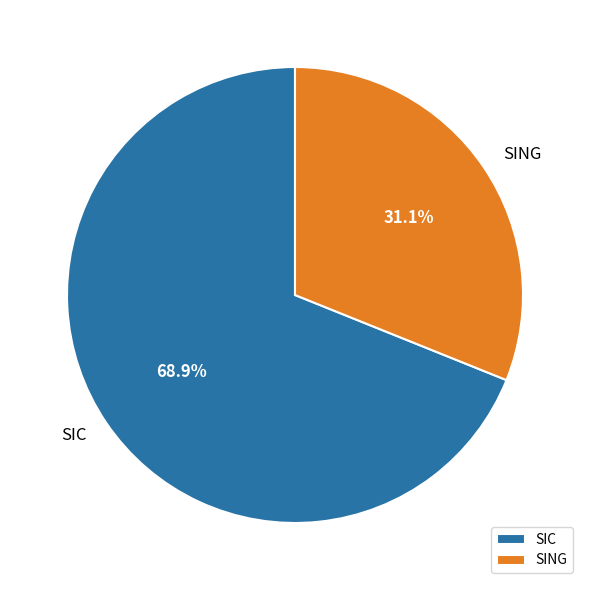

To the nearest percent, what portion does SIC represent?

69%